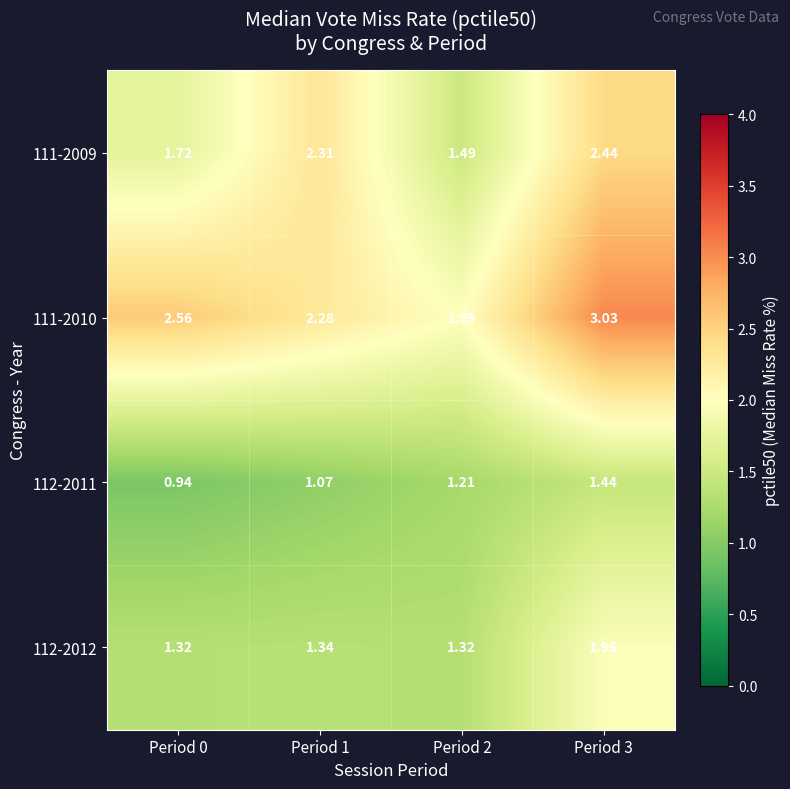

Reading left to right, extract all data points from this chart.

111-2009: Period 0=1.7	Period 1=2.3	Period 2=1.5	Period 3=2.4
111-2010: Period 0=2.6	Period 1=2.3	Period 2=2.0	Period 3=3.0
112-2011: Period 0=0.9	Period 1=1.1	Period 2=1.2	Period 3=1.4
112-2012: Period 0=1.3	Period 1=1.3	Period 2=1.3	Period 3=2.0